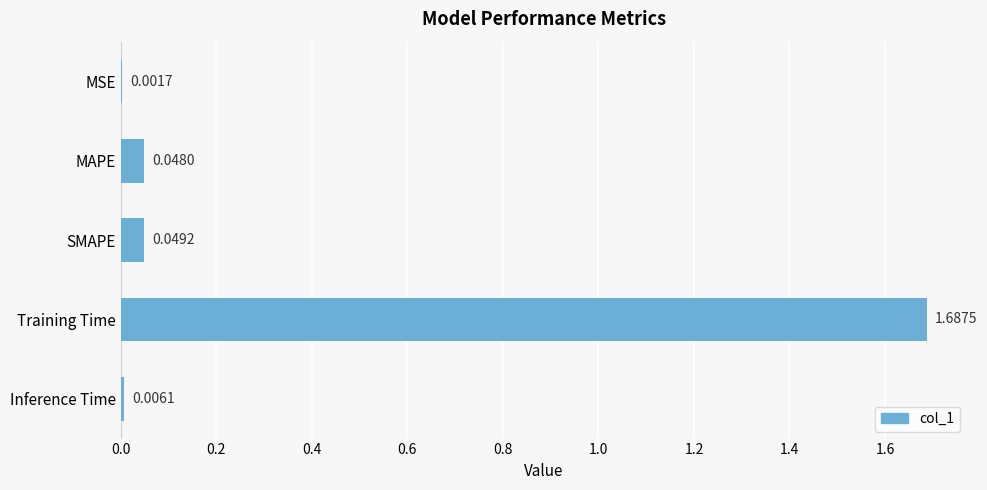

Count the number of categories in the chart.

5